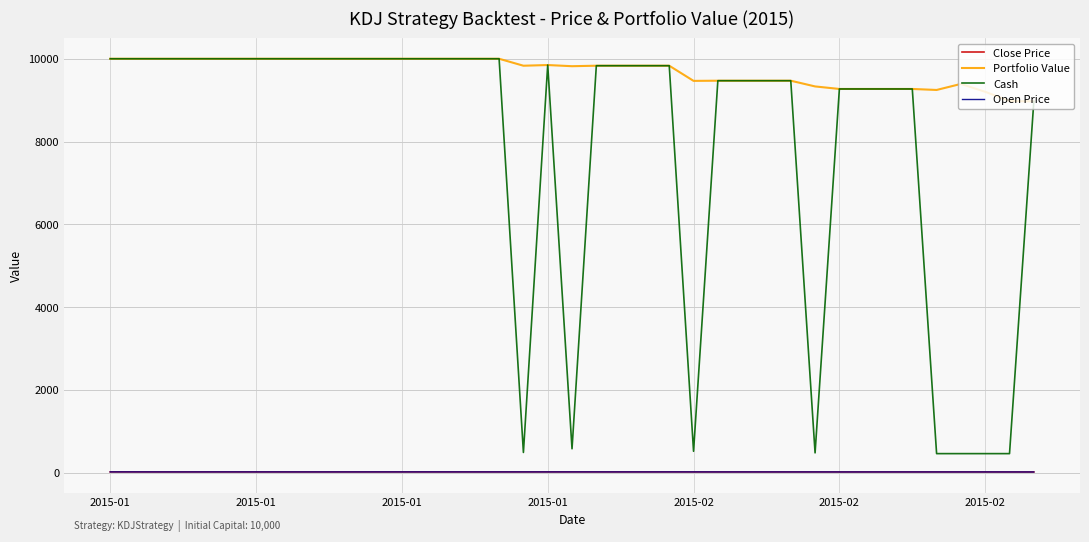

What is the greatest value displayed?

10000.0